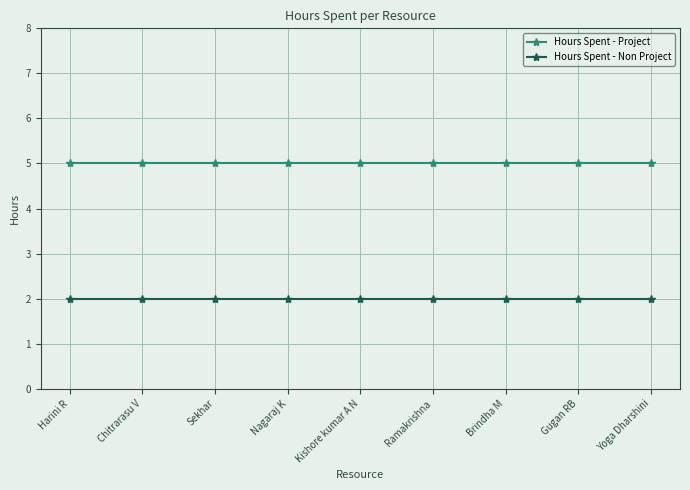

What are all the series names shown in the legend?

Hours Spent - Project, Hours Spent - Non Project